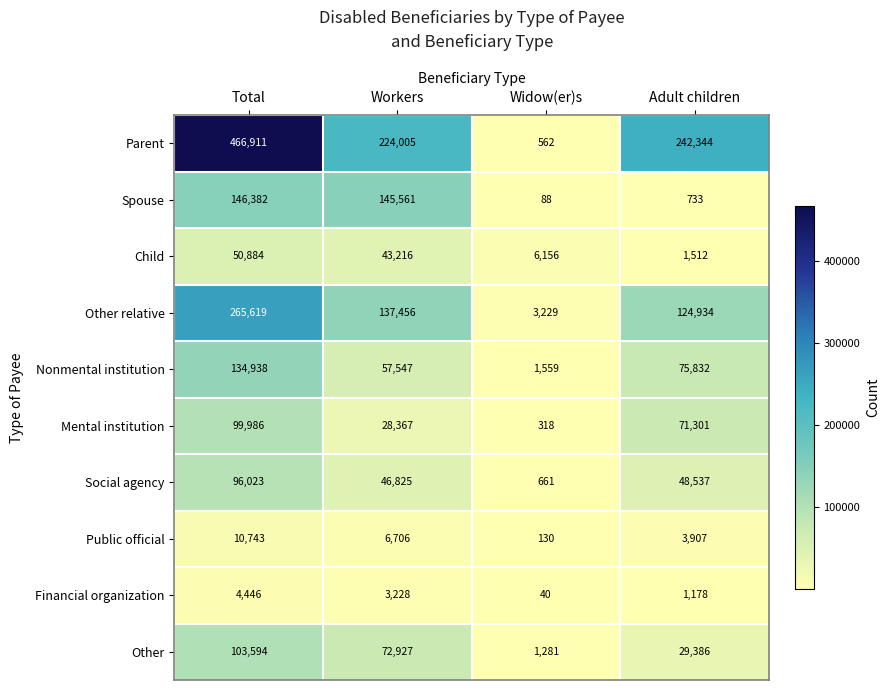

What is the difference between the highest and lowest values at Widow(er)s?

6116